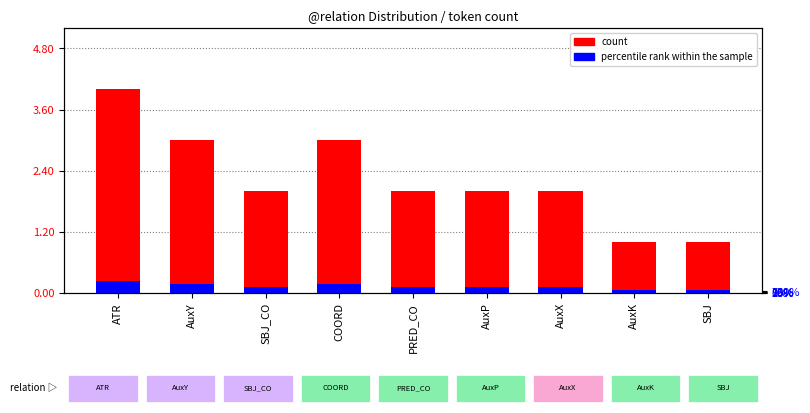

Read the count value at AuxY.

3.0